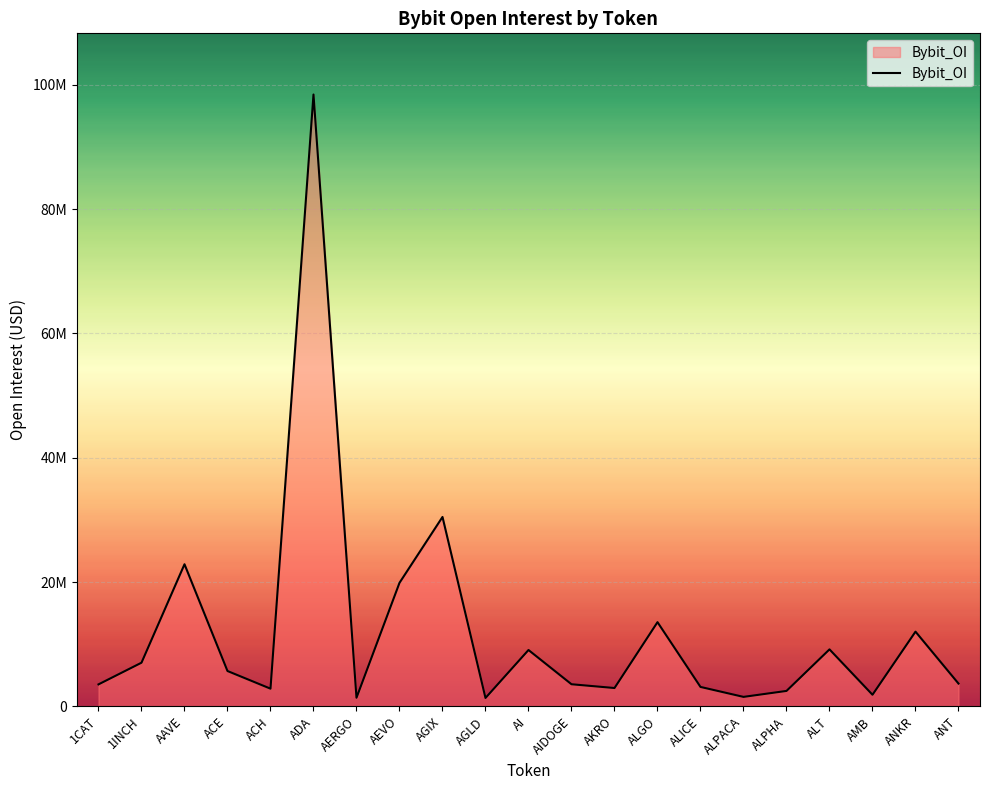

Is this an area chart (filled region under the line)?

Yes